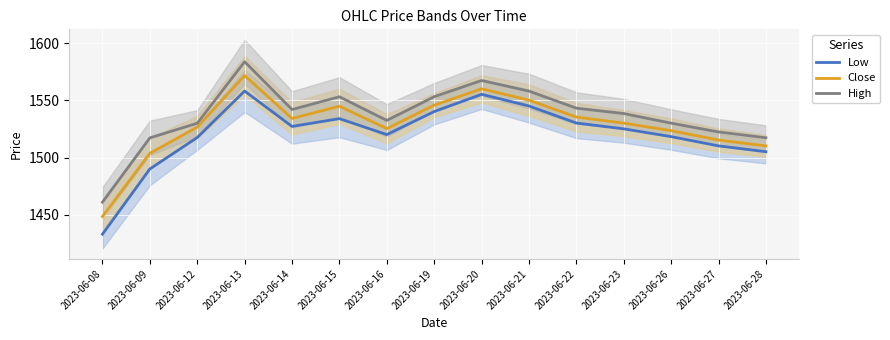

True or false: High and Close cross at least once.

False